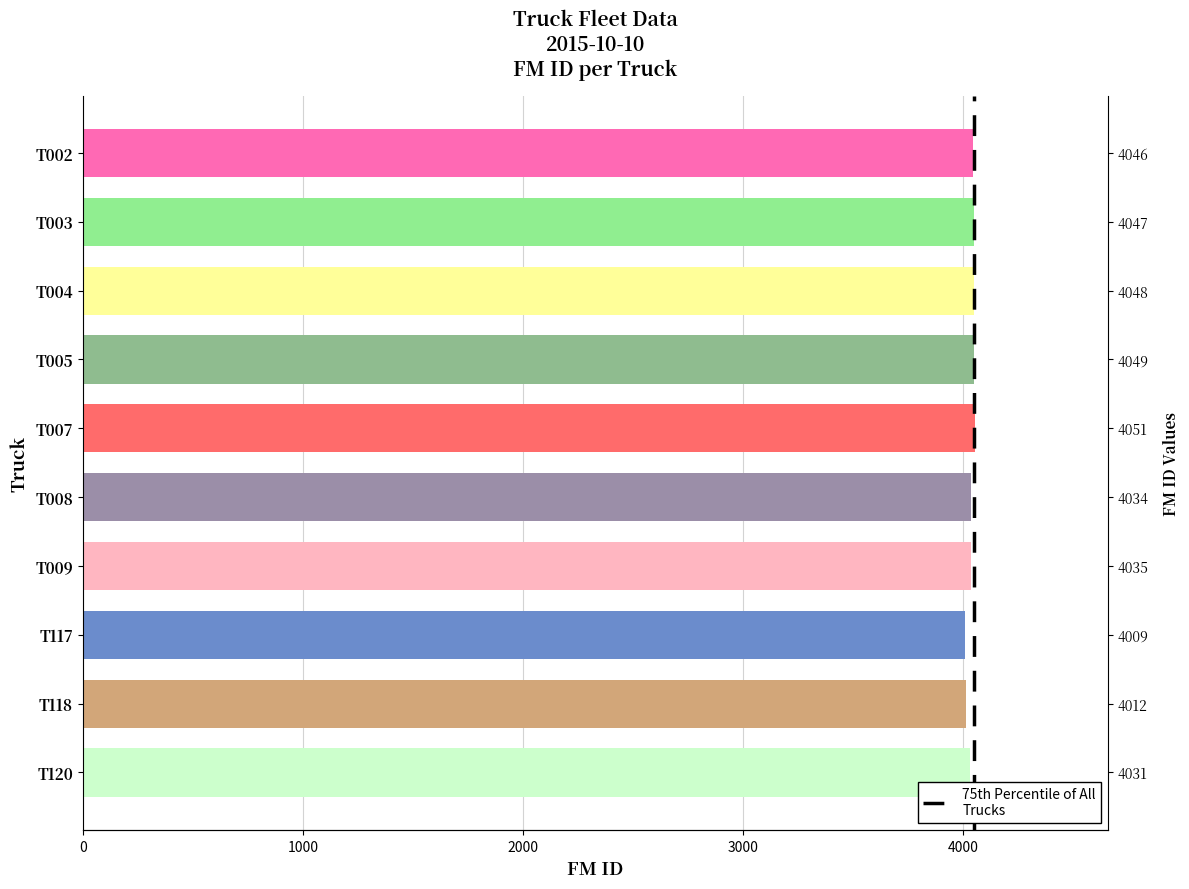

Reading left to right, extract all data points from this chart.

4046	4047	4048	4049	4051	4034	4035	4009	4012	4031